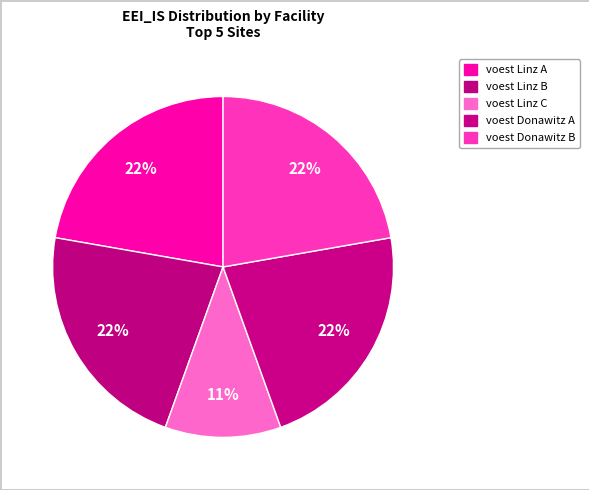

How many slices are in this pie chart?

5